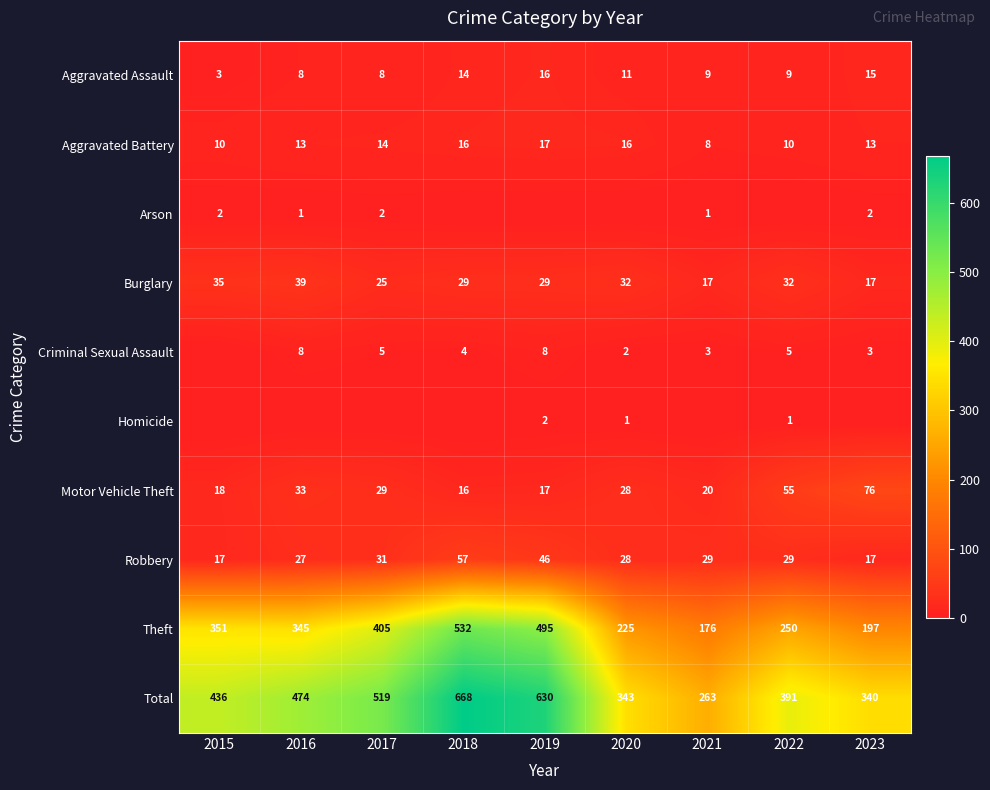

What is the approximate value of Theft at 2019, to the nearest 10?

500